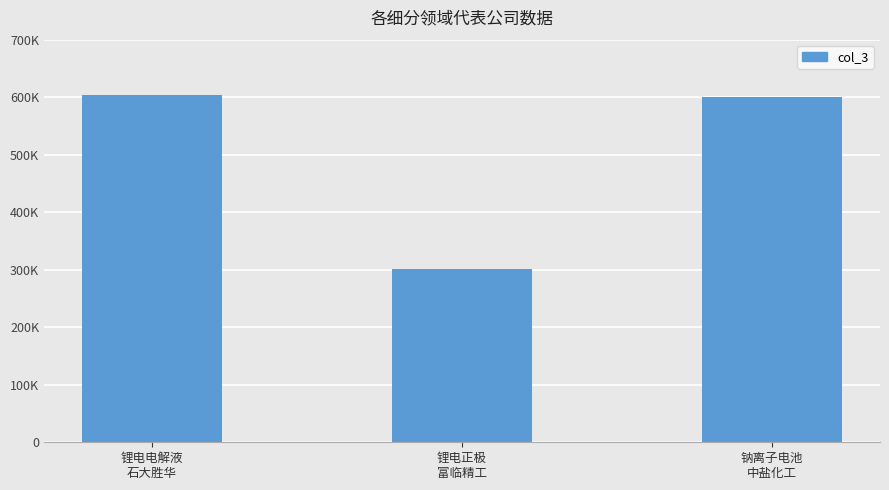

At which label does the data first exceed 600328?

锂电电解液
石大胜华